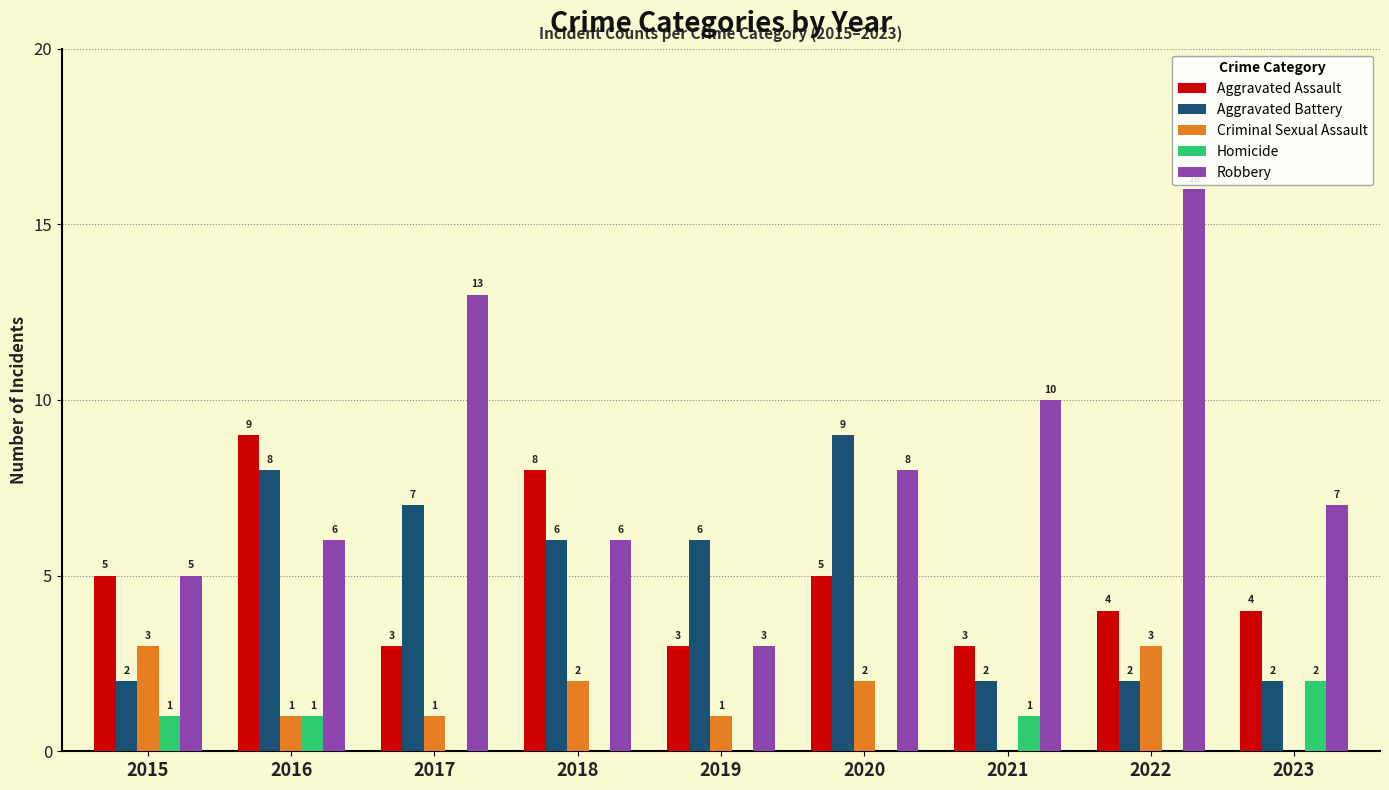

Is the value of Robbery at 2016 greater than the value of Aggravated Assault at 2018?

No